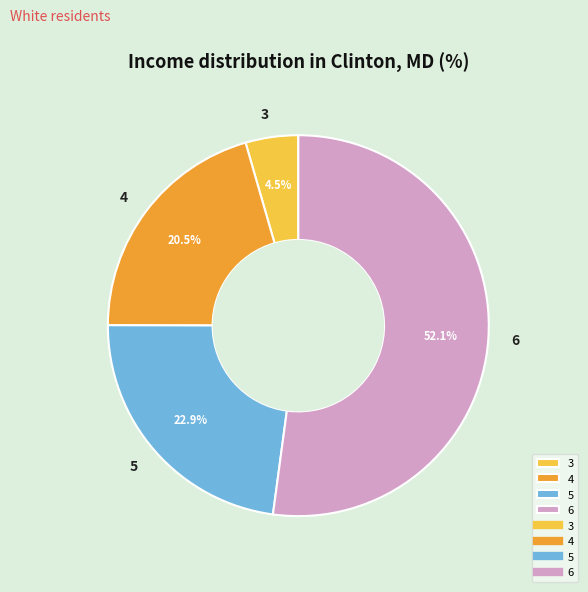

What portion of the pie excludes 4?

79.5%